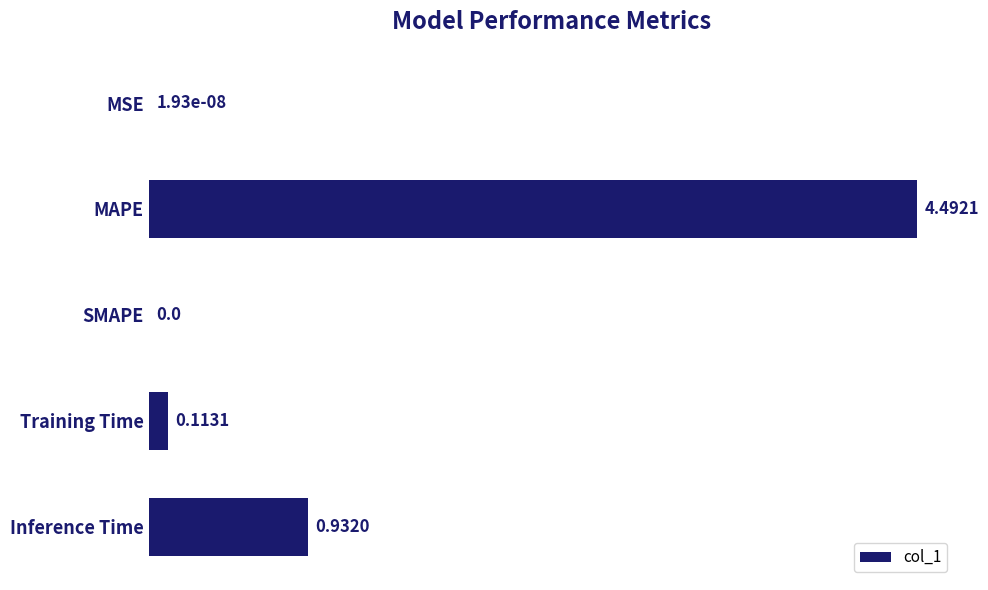

Are the bars horizontal?

Yes